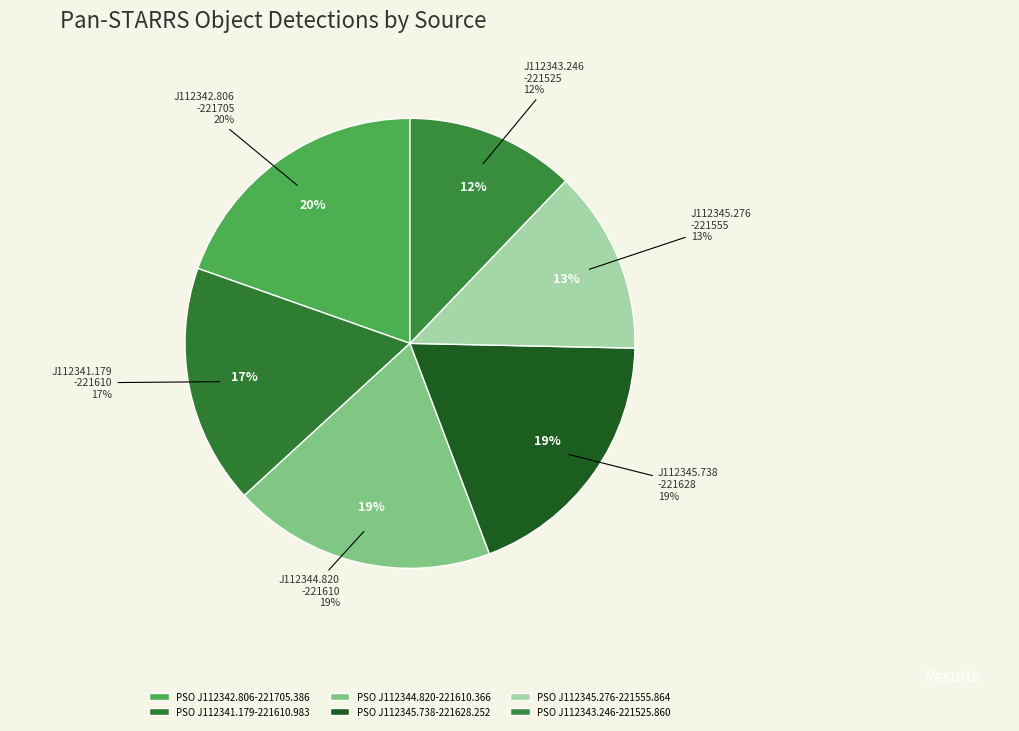

The PSO J112342.806-221705.386 slice represents 32% of the pie. True or false?

False